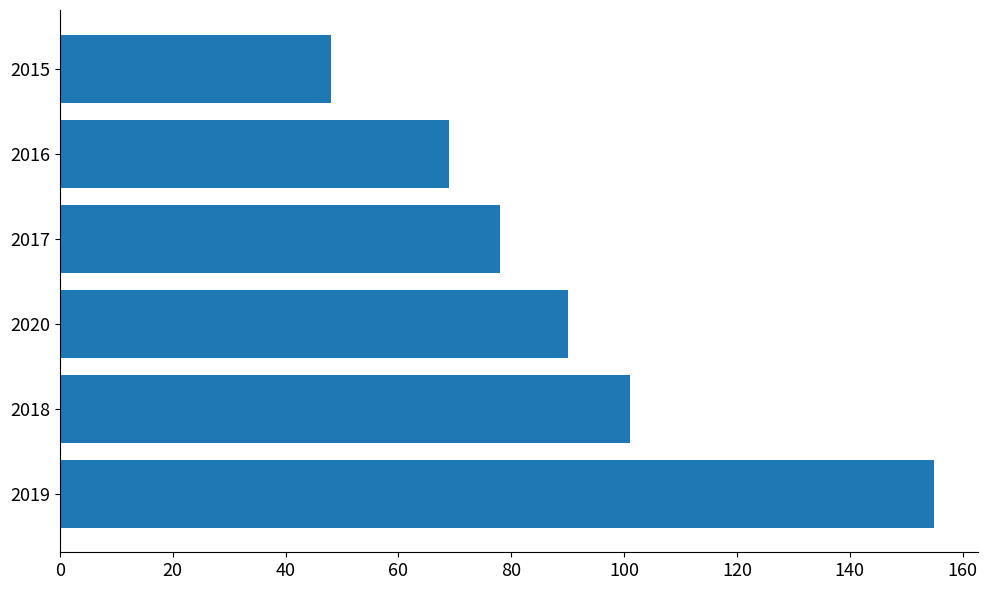

How many data points are less than 90?

3